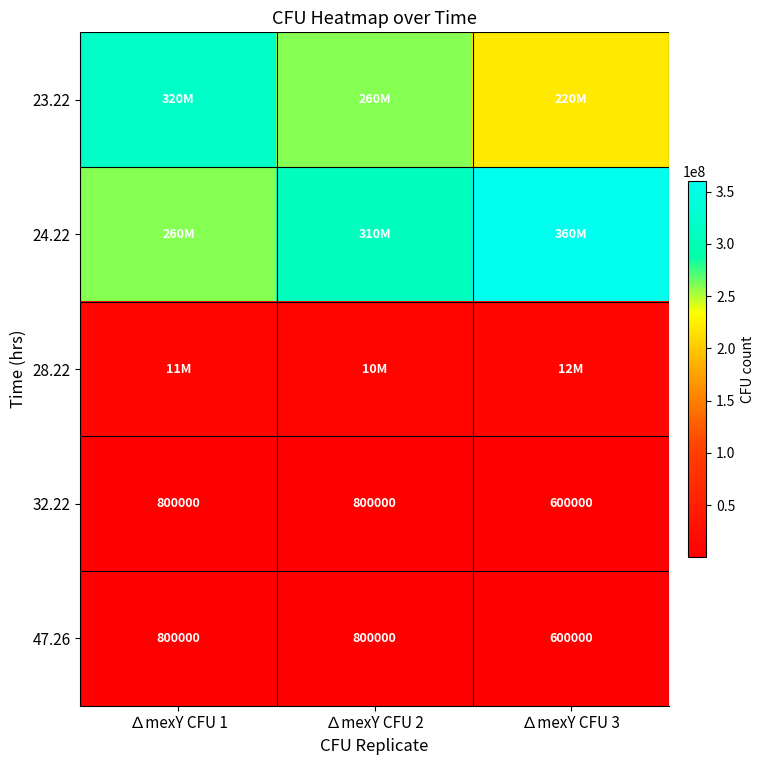

What is the sum of the 47.26 values at ∆mexY CFU 2 and ∆mexY CFU 1?

1600000